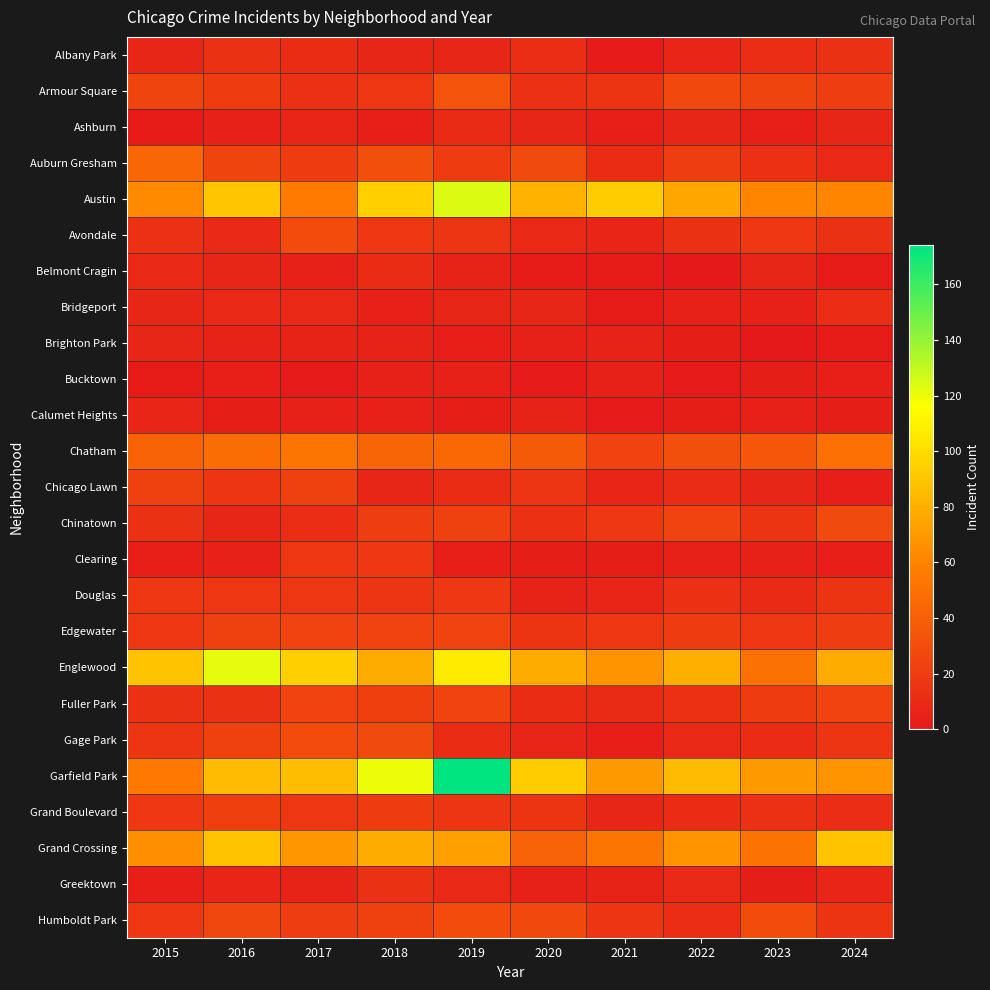

What is the greatest value displayed?

174